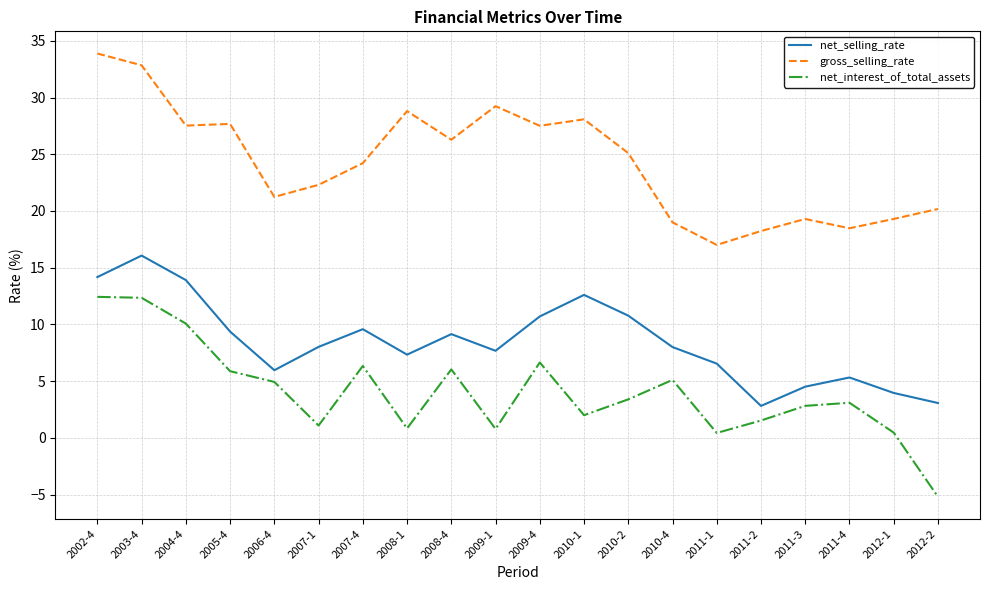

What position from the right is 2007-1?

15